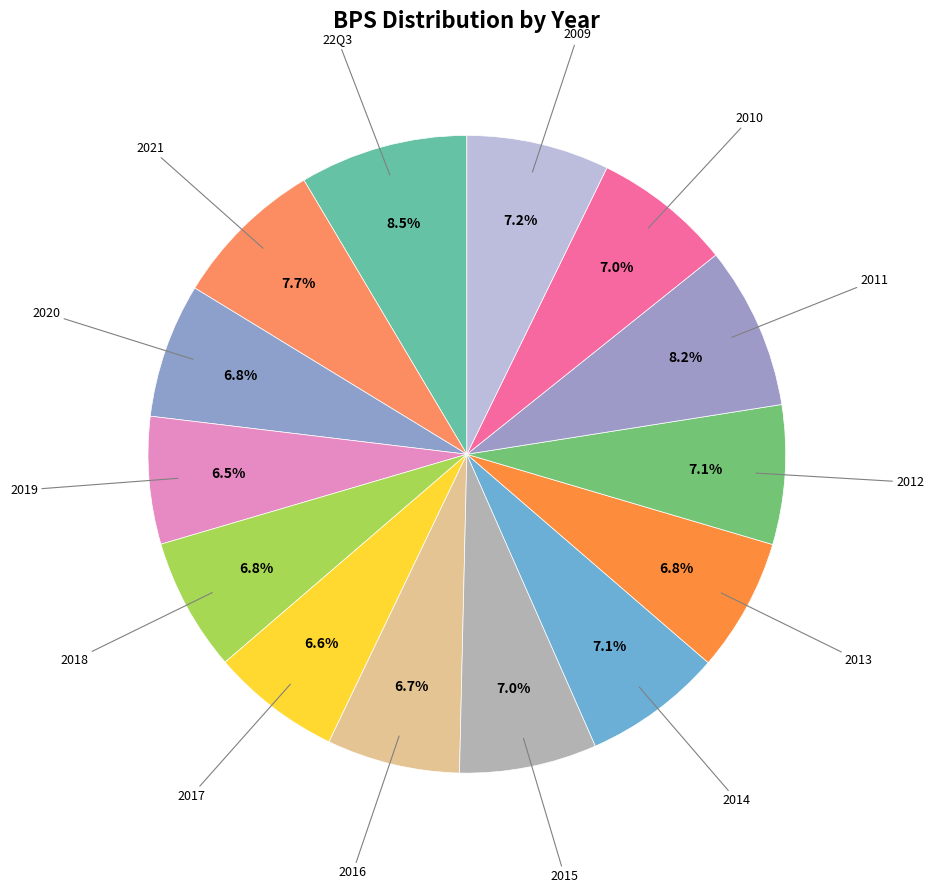

Is there any slice that represents more than half of the pie?

No